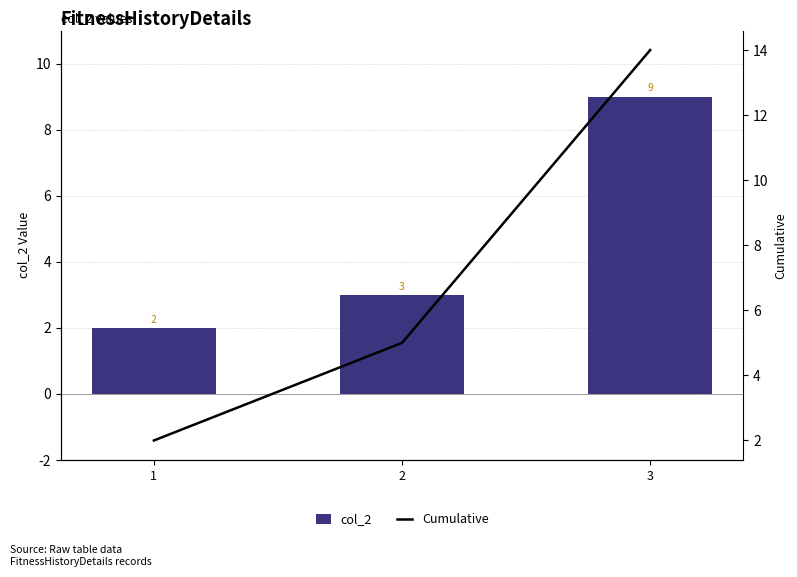

Reading right to left, transcribe all the data shown in this chart.

col_2: 3=9	2=3	1=2
Cumulative: 3=14	2=5	1=2